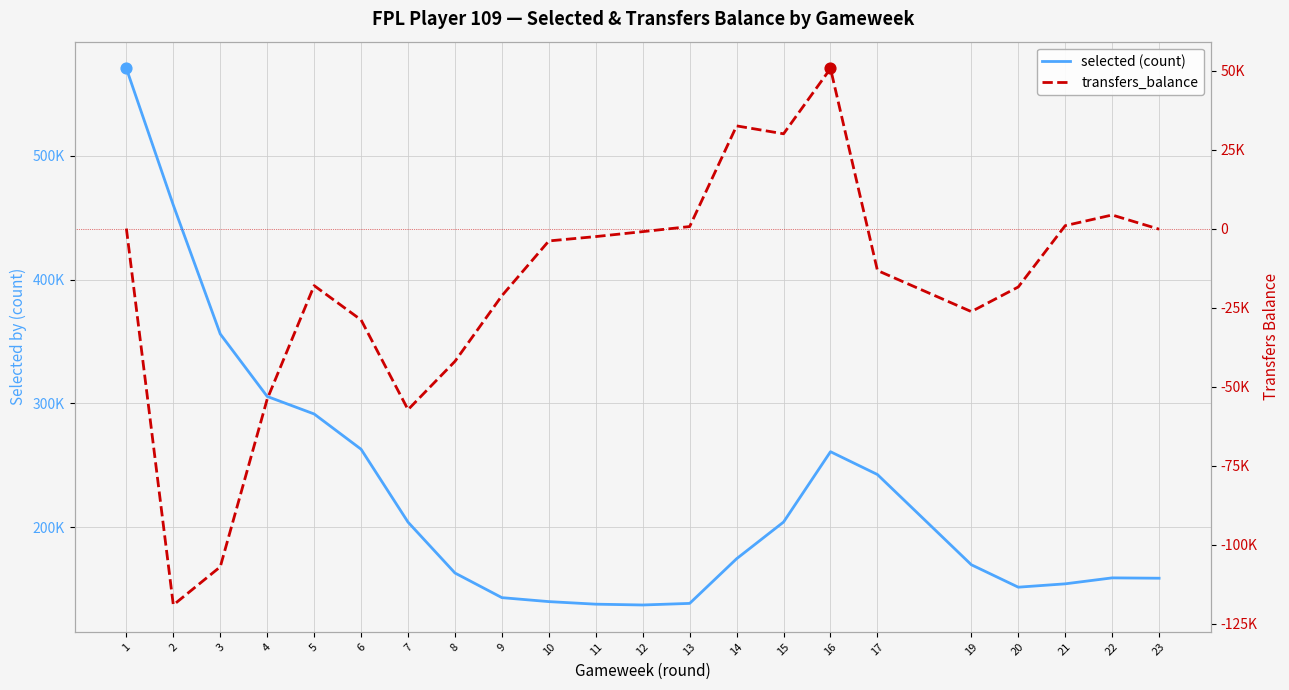

What is the total value across all series at 3?

249064